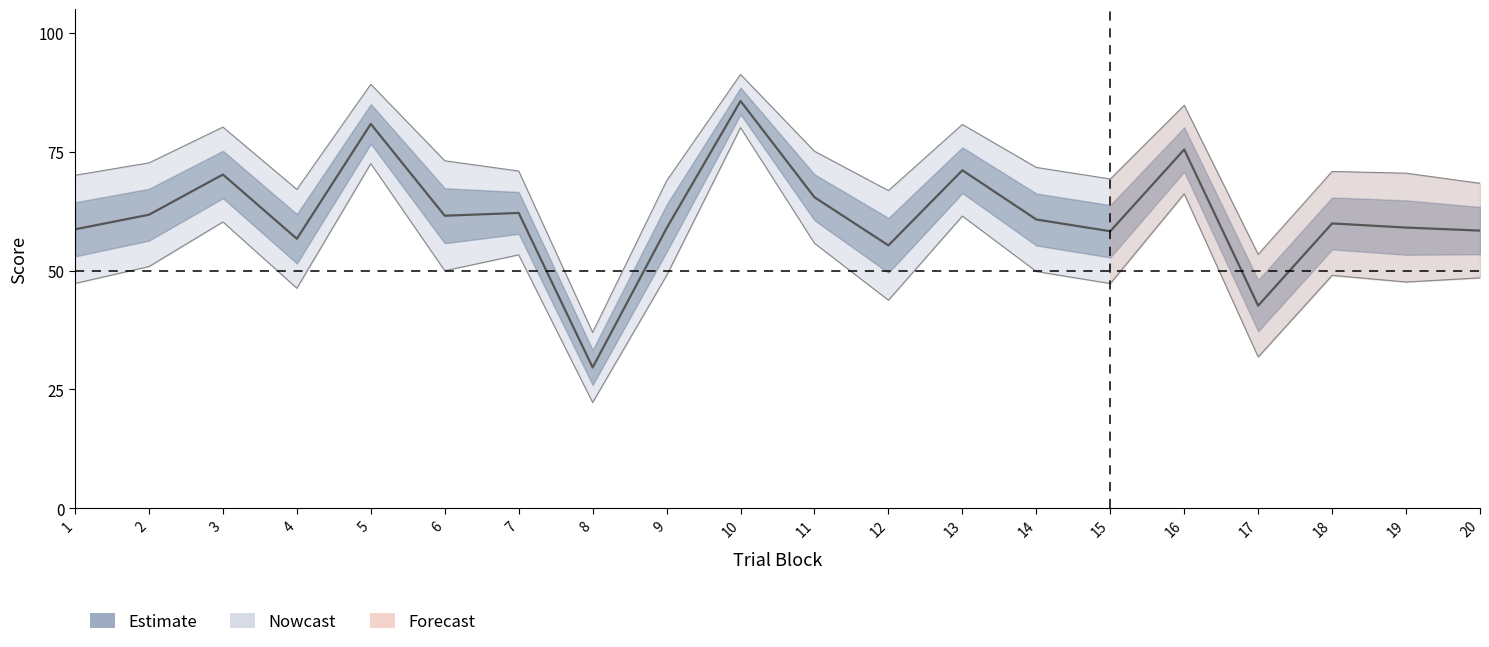

Is it true that the value at 6 is 61.5?

True